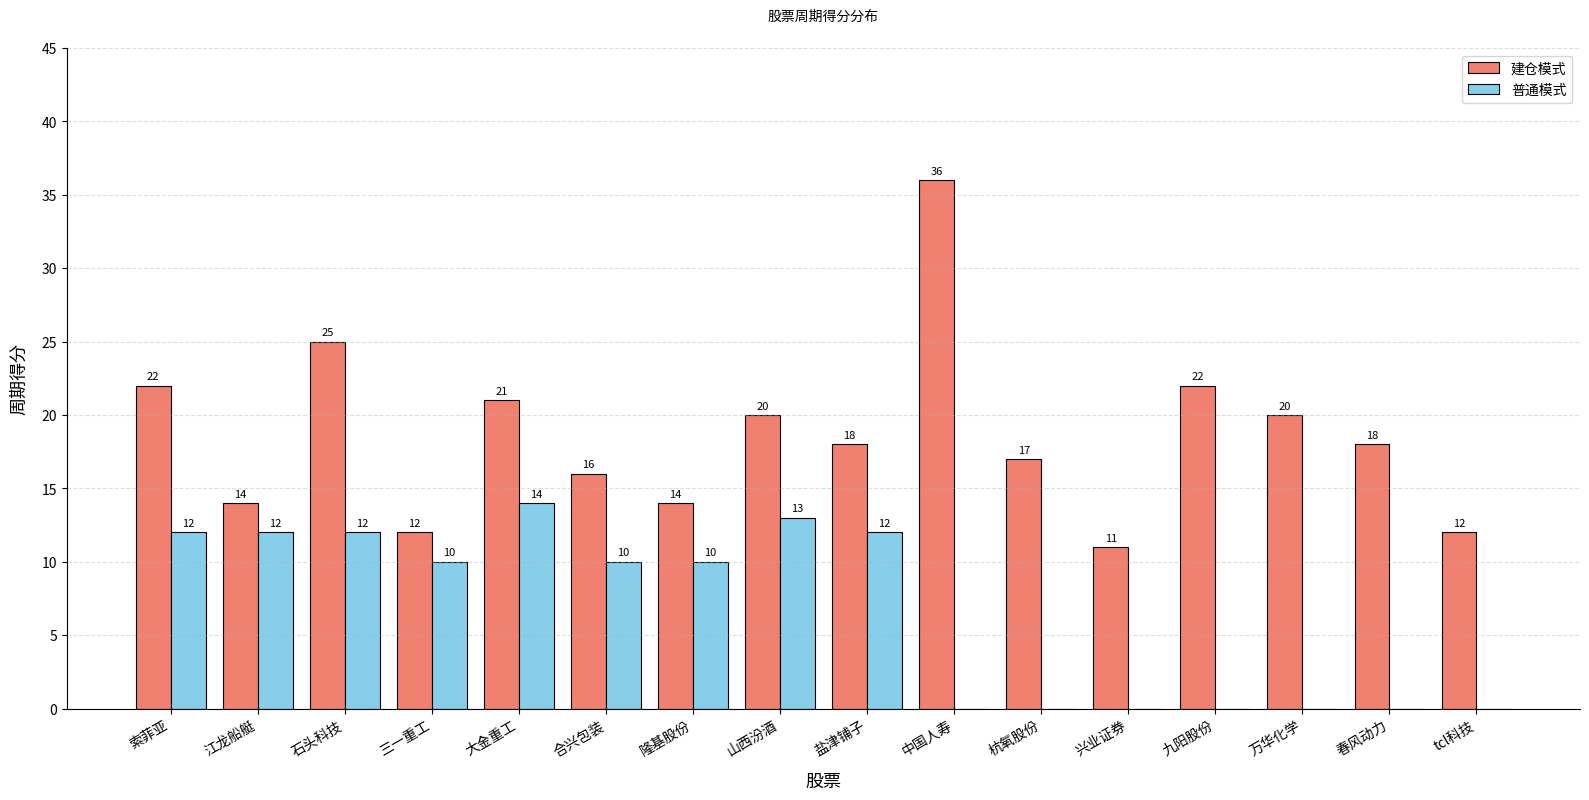

True or false: 建仓模式 has a value of 11 at 兴业证券.

True